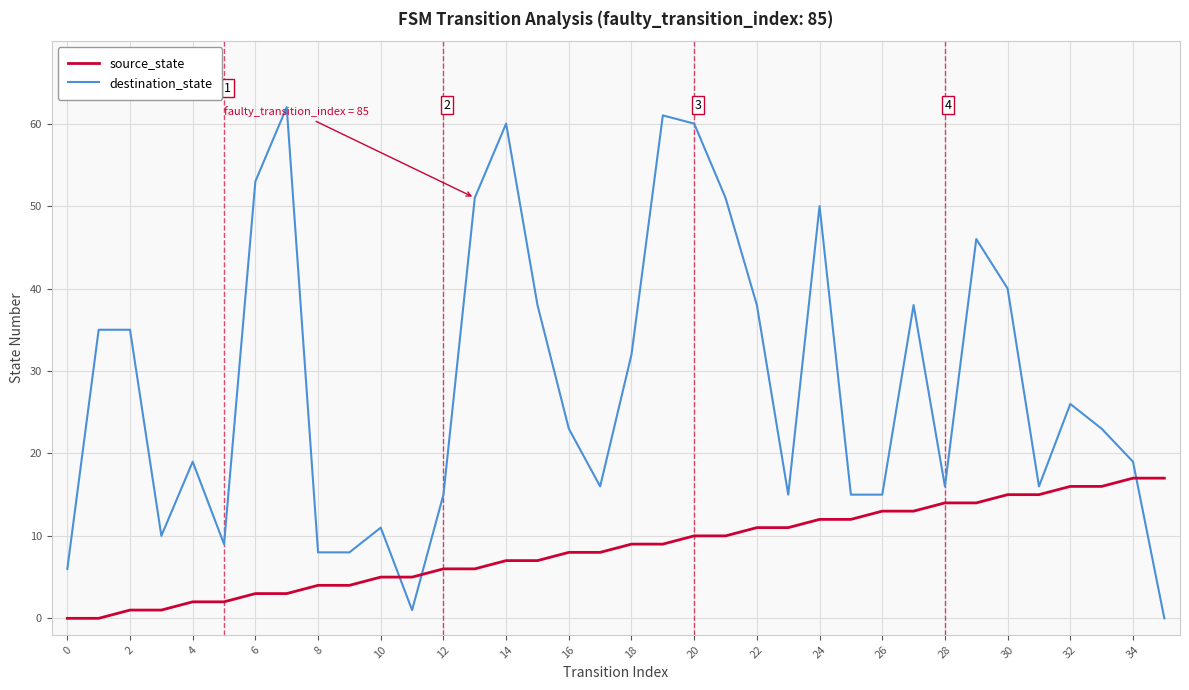

Rank the series by their average value, from lowest to highest.

source_state, destination_state